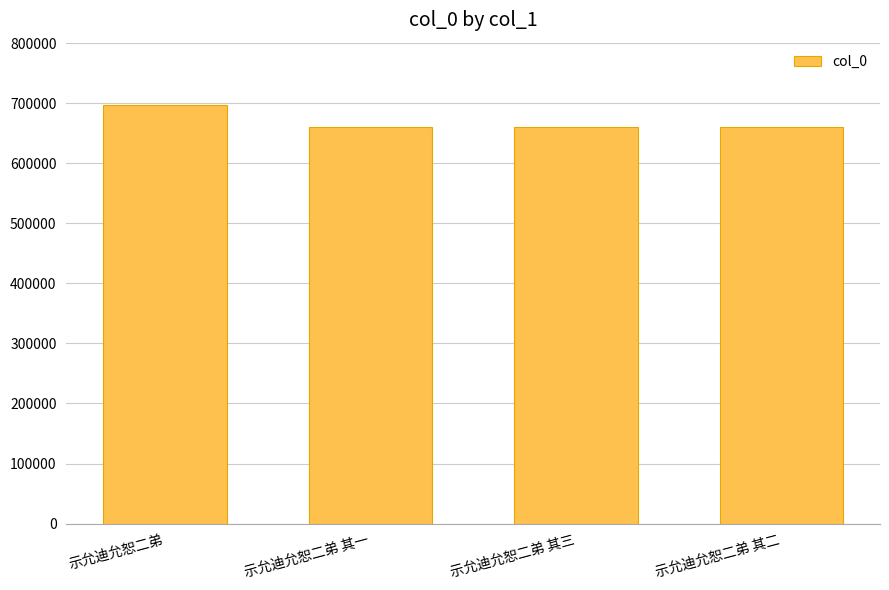

The value at 示允迪允恕二弟 其一 is 135990. True or false?

False